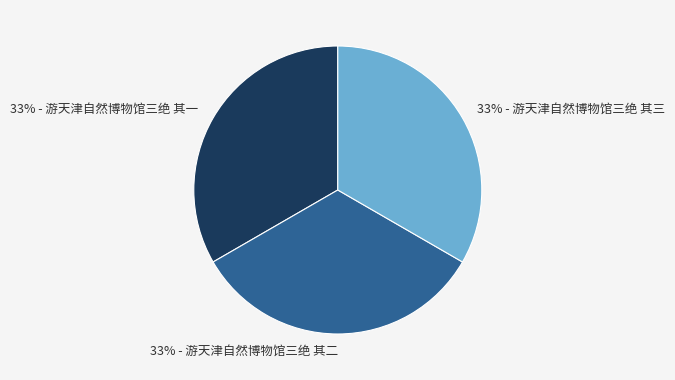

Does any single category account for the majority?

No